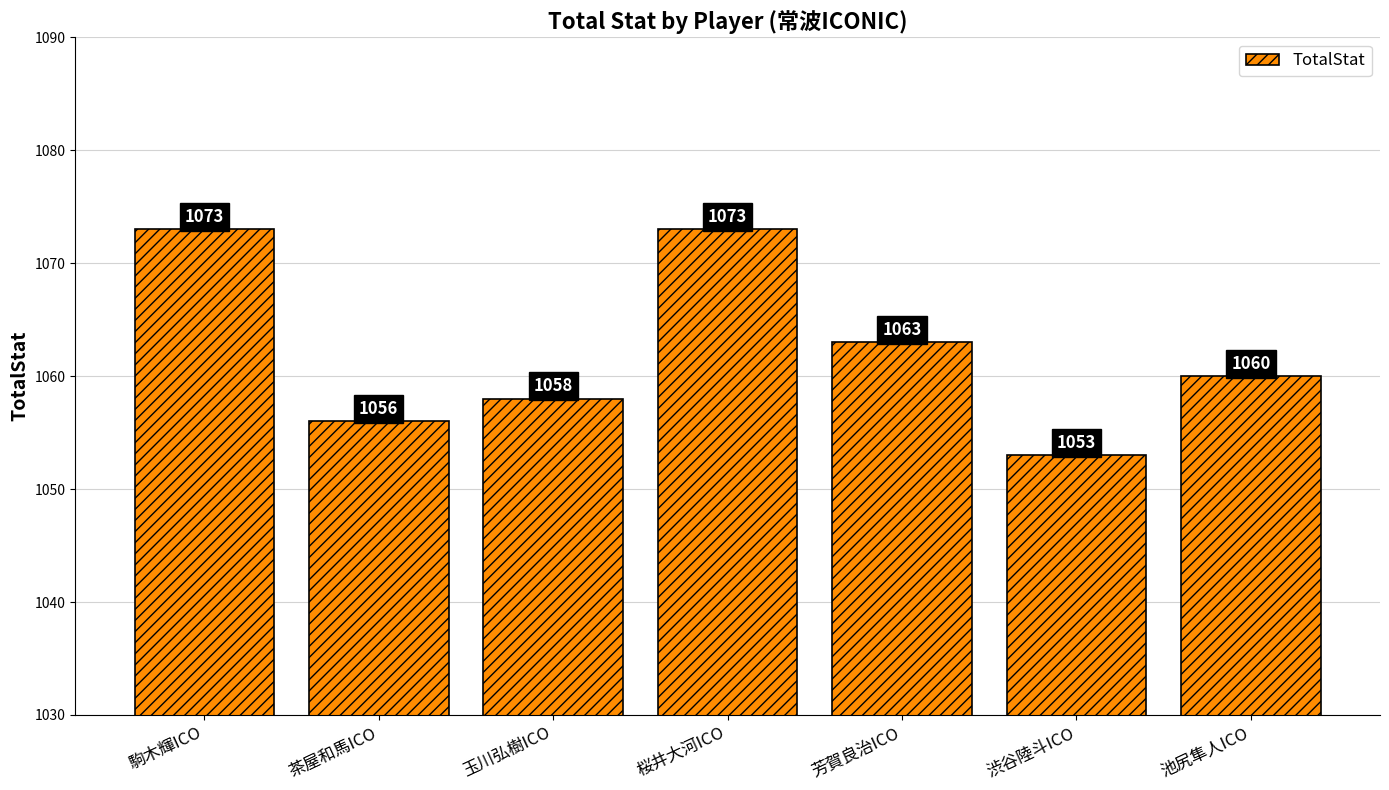

What is the label of the 5th bar from the left?

芳賀良治ICO